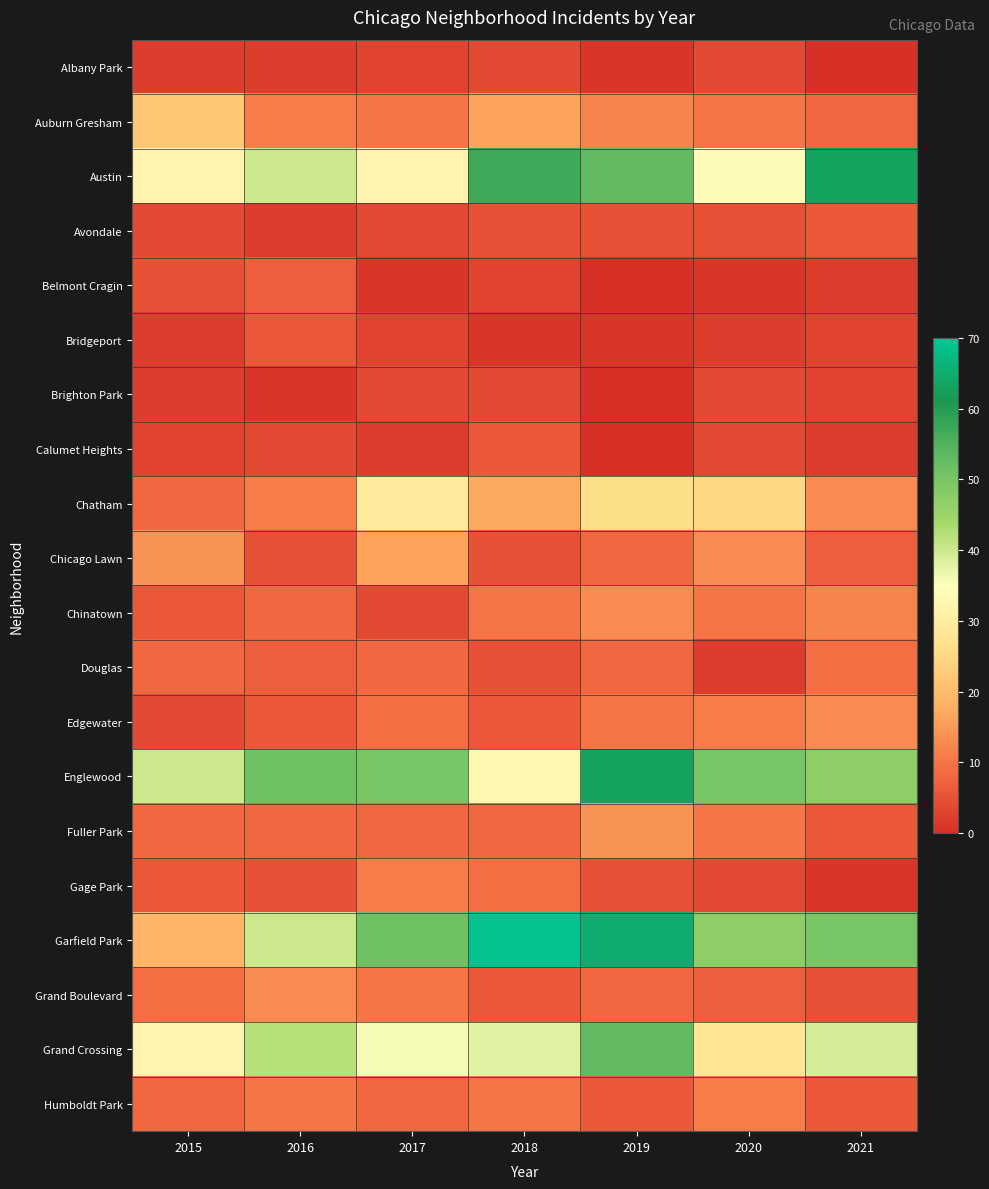

Rank the series at 2020 from lowest to highest value.

Belmont Cragin, Bridgeport, Douglas, Albany Park, Brighton Park, Calumet Heights, Gage Park, Avondale, Grand Boulevard, Auburn Gresham, Chinatown, Fuller Park, Edgewater, Humboldt Park, Chicago Lawn, Chatham, Grand Crossing, Austin, Garfield Park, Englewood